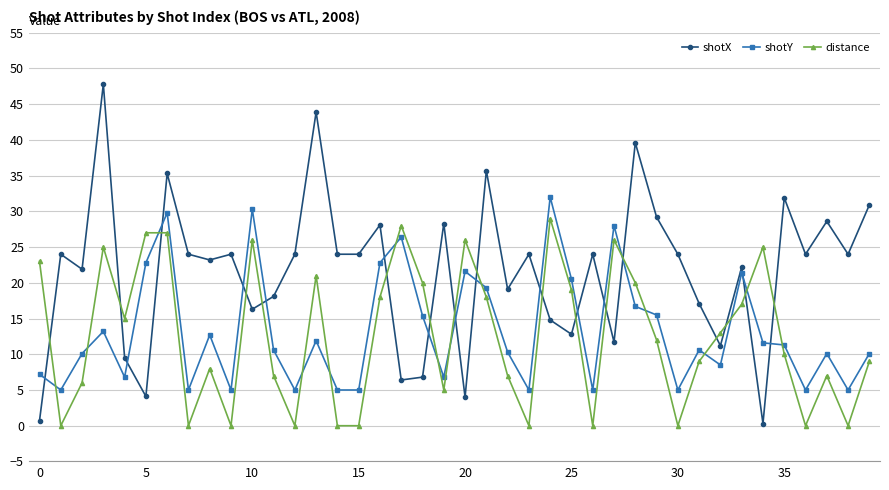

What is the value of the shotY point at the 33rd from the left?

8.5